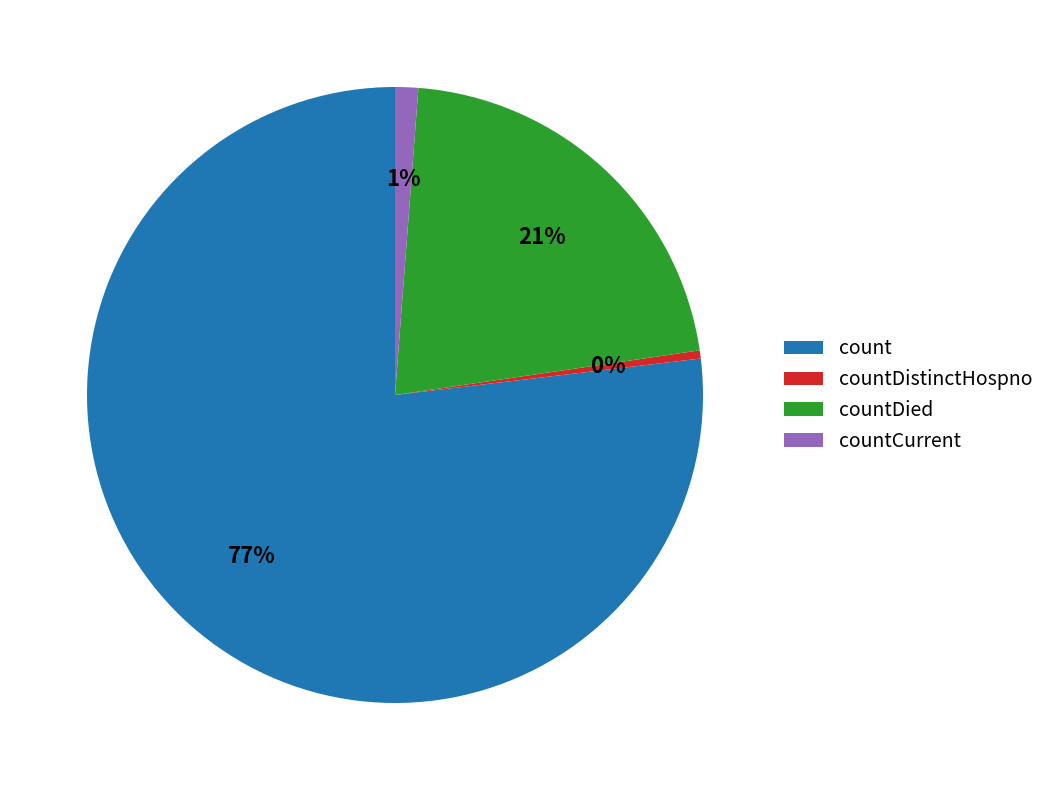

Between countCurrent and count, which is larger?

count